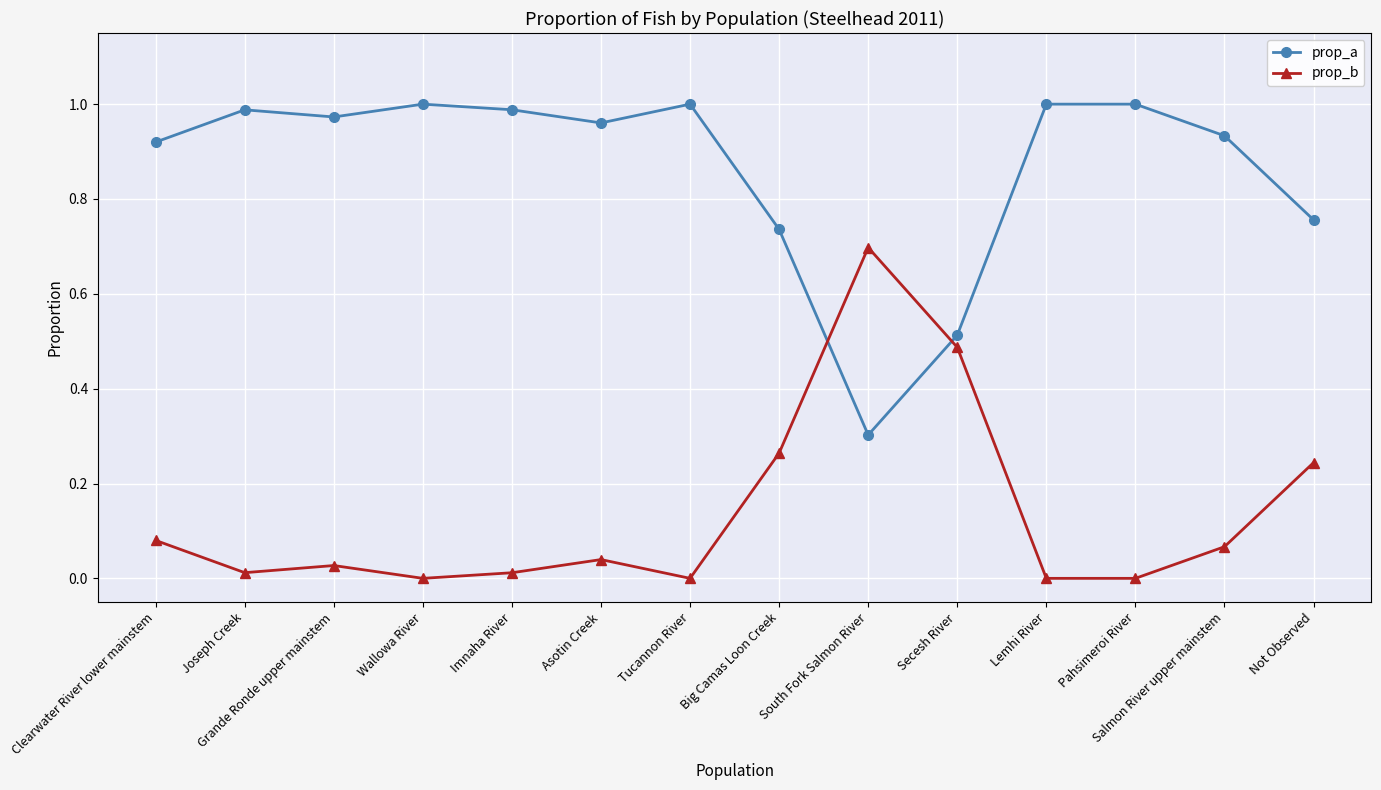

Is it true that prop_b equals 0.4 at Big Camas Loon Creek?

False